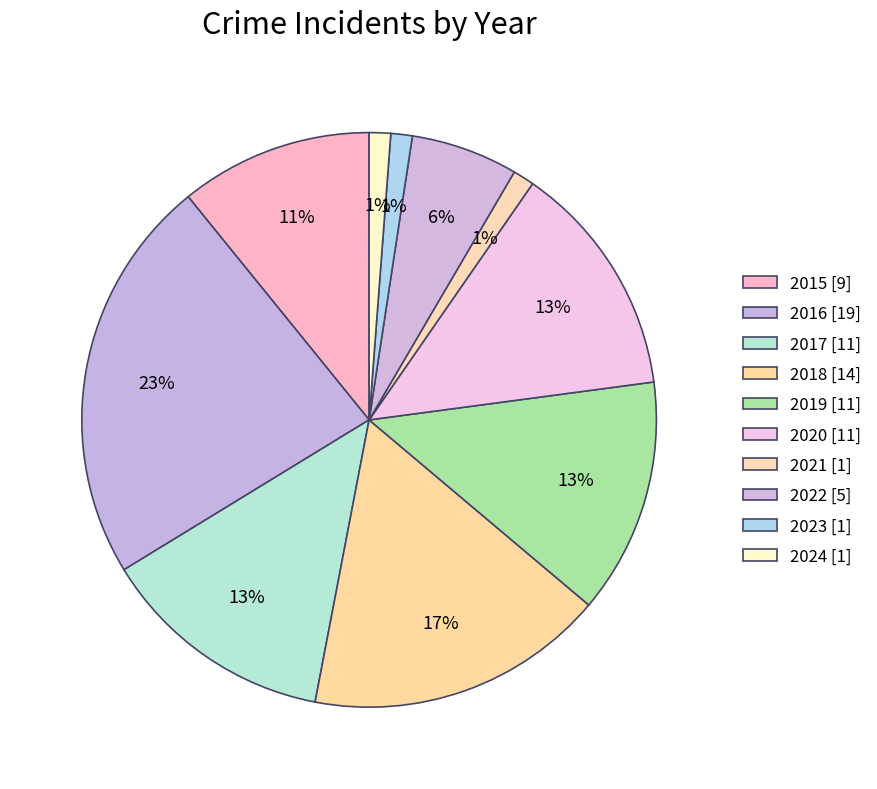

Count the number of slices in the pie.

10